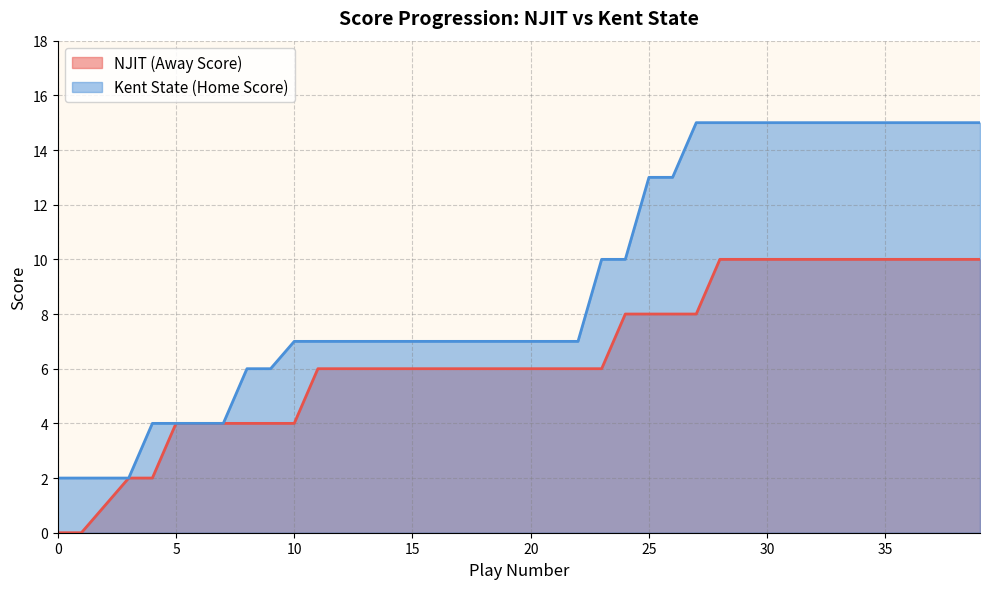

What is the label of the 7th point from the right?

33